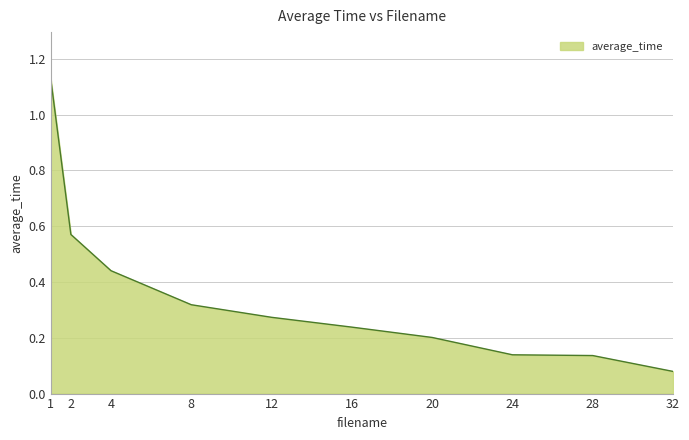

Which category has the lowest value across all series?

32